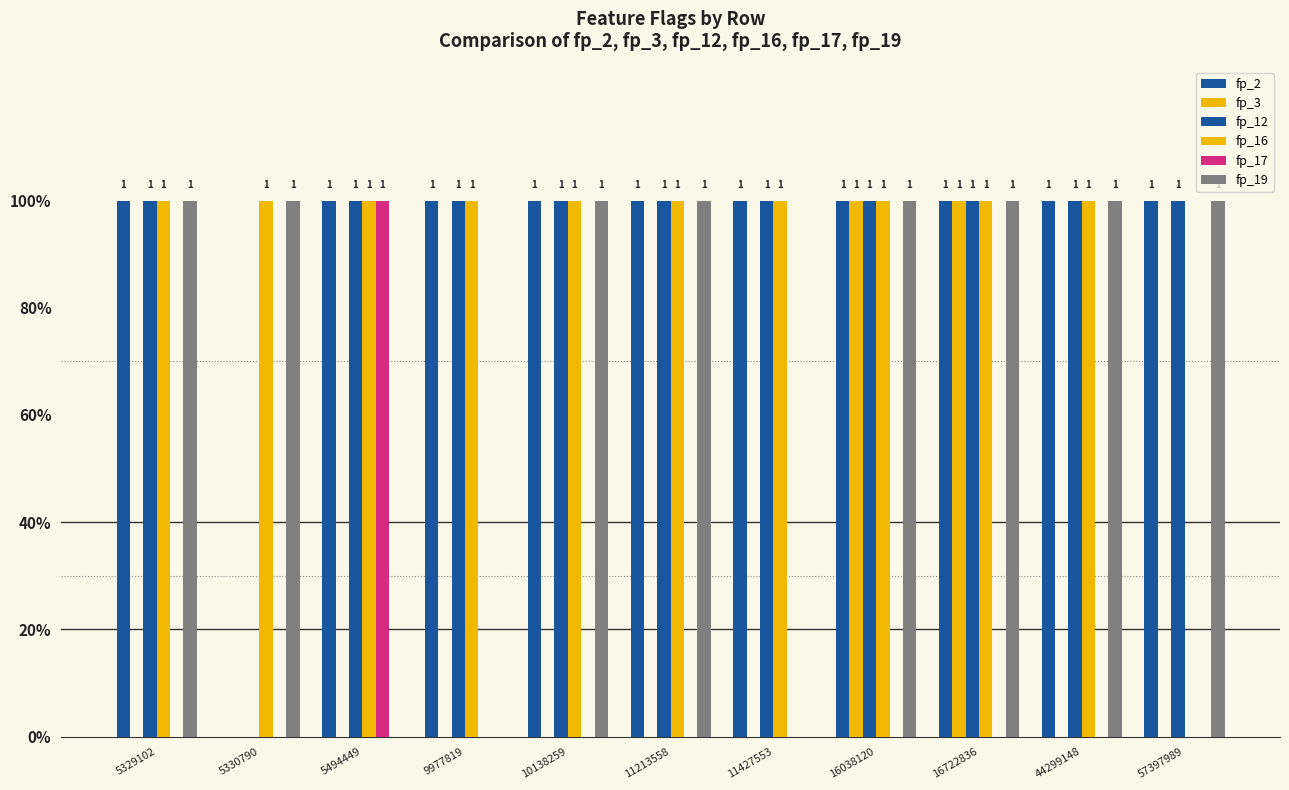

How many fp_3 values are between 0 and 1?

11